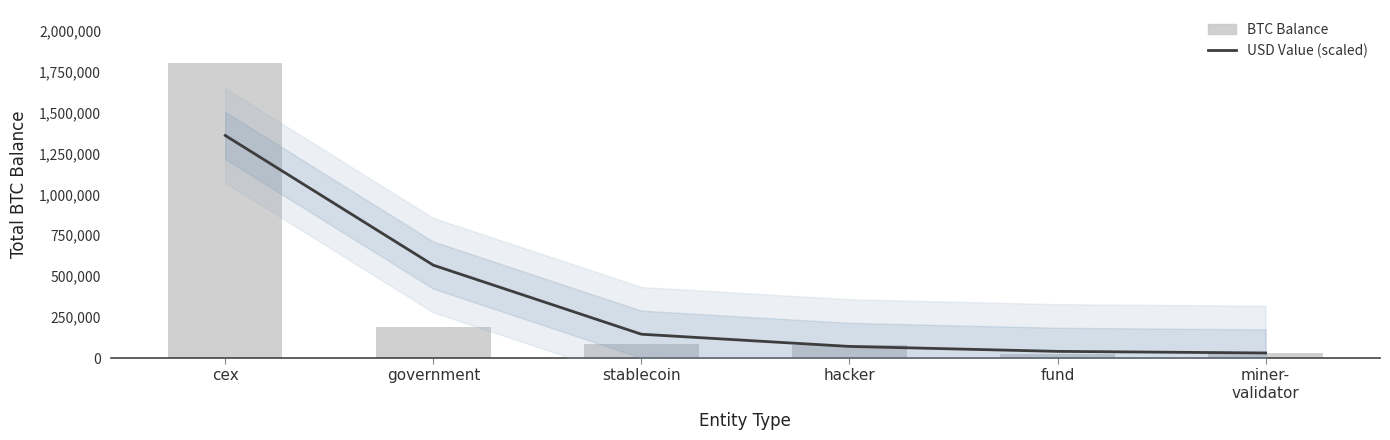

What is the value of the BTC Balance bar at the 4th from the left?

79957.3